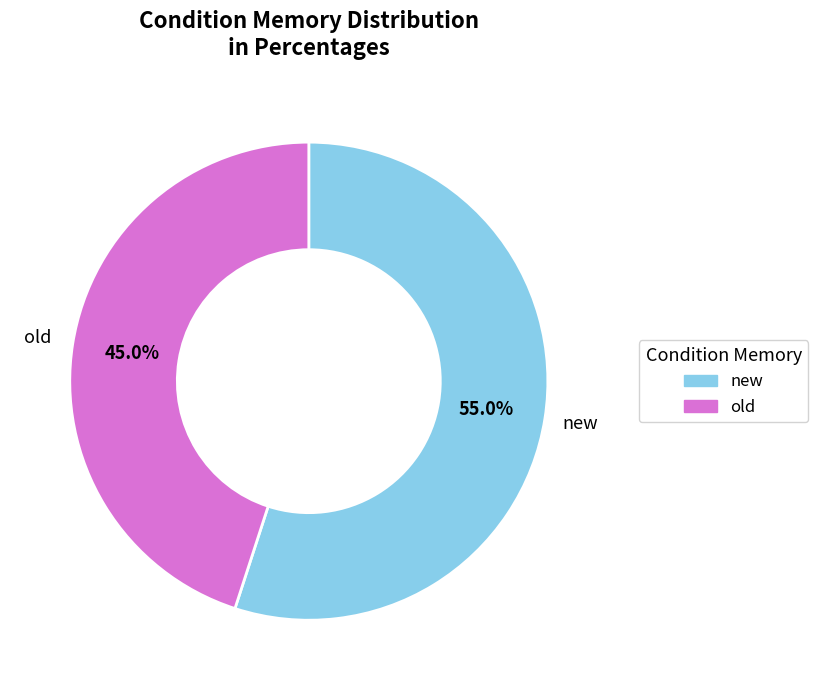

What is the smallest slice in the pie chart?

old